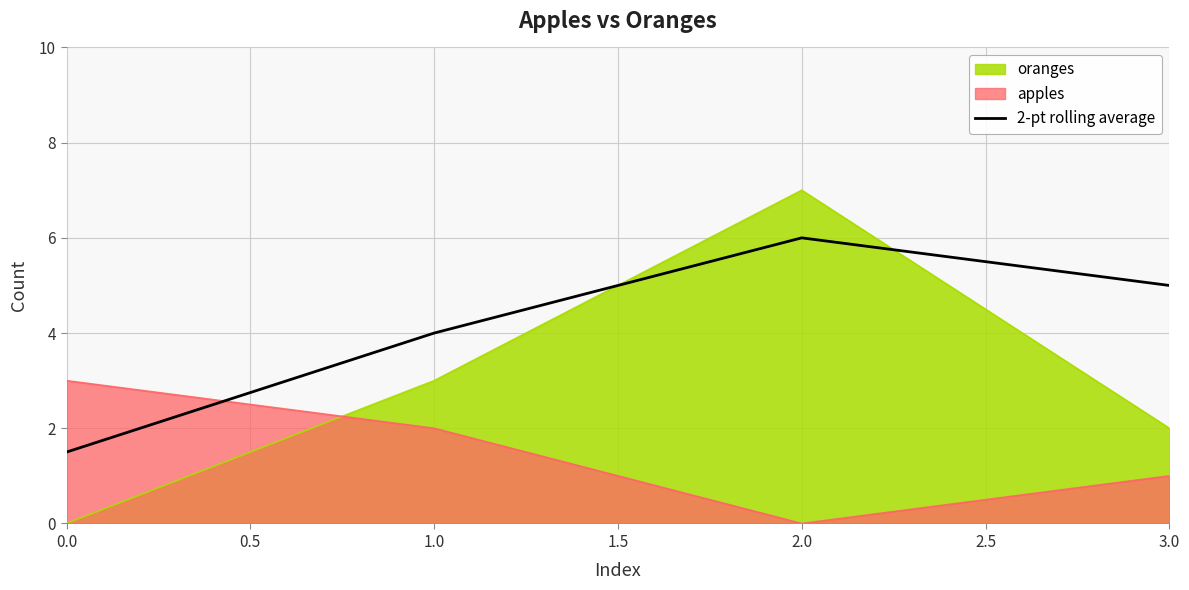

Rank the series by their average value, from lowest to highest.

apples, oranges, 2-pt rolling average